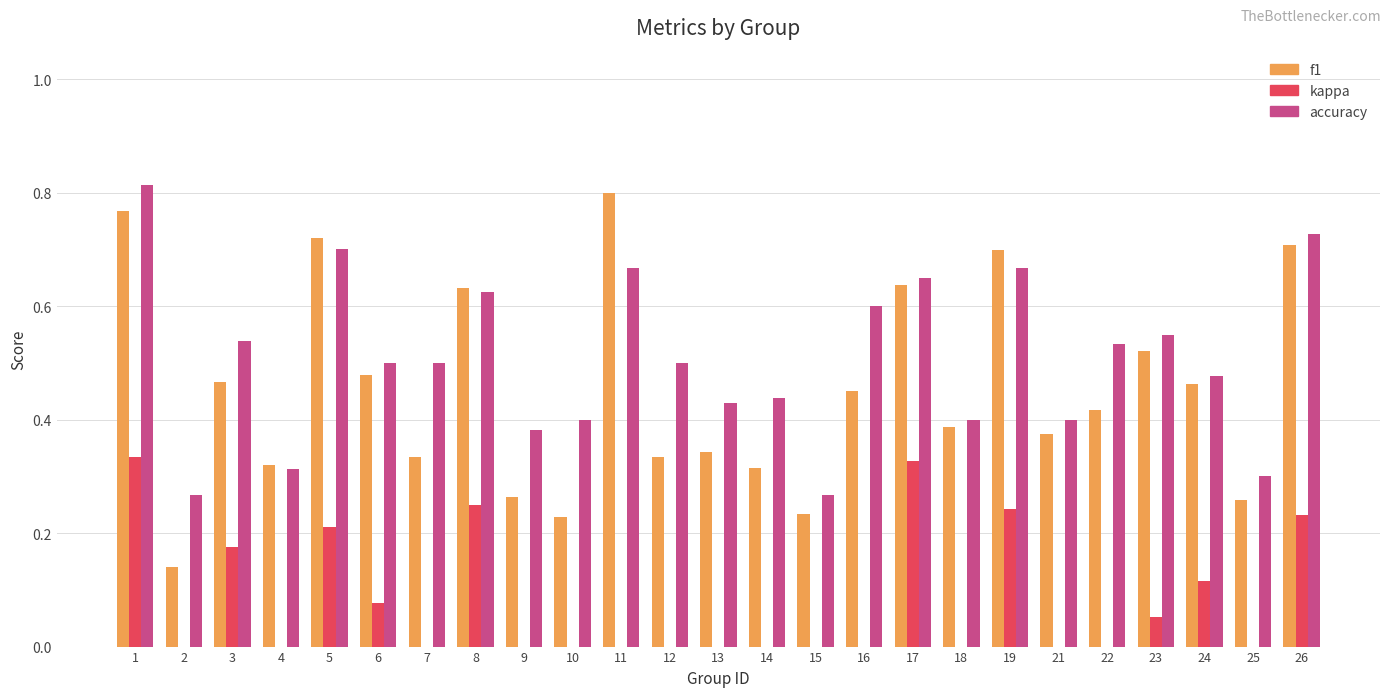

What is the sum of all accuracy values?

12.6